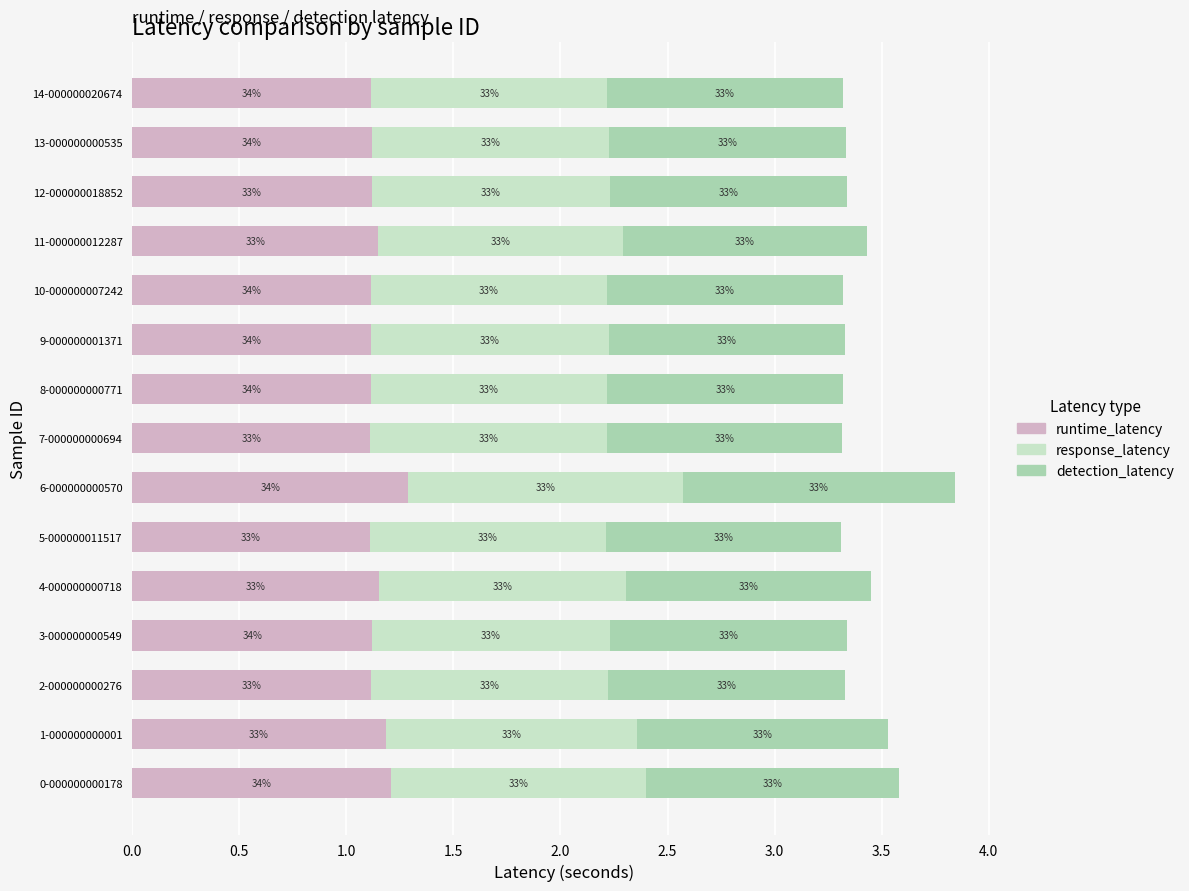

What are all the series names shown in the legend?

runtime_latency, response_latency, detection_latency